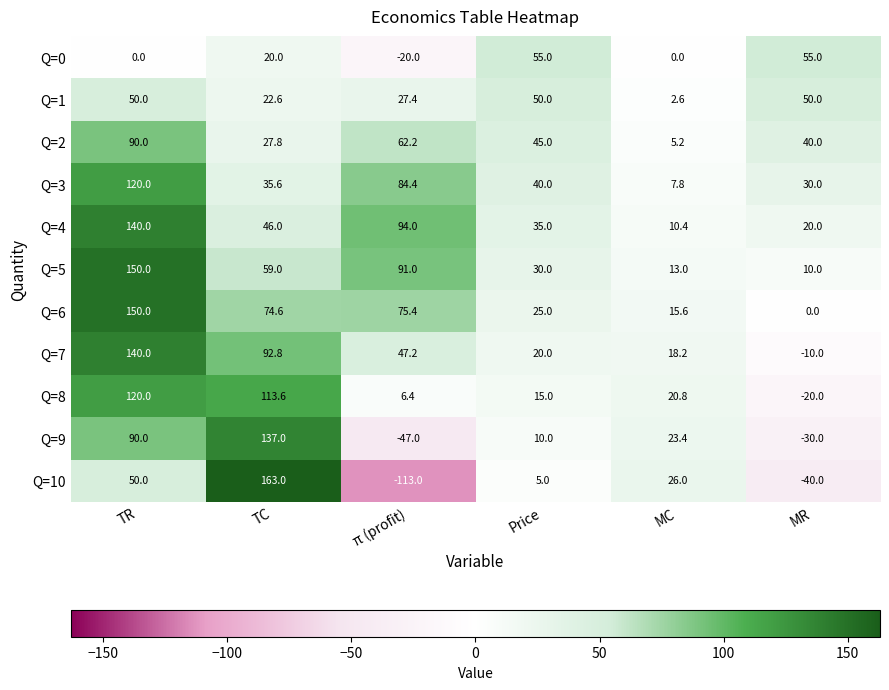

What is the smallest value displayed?

-113.0